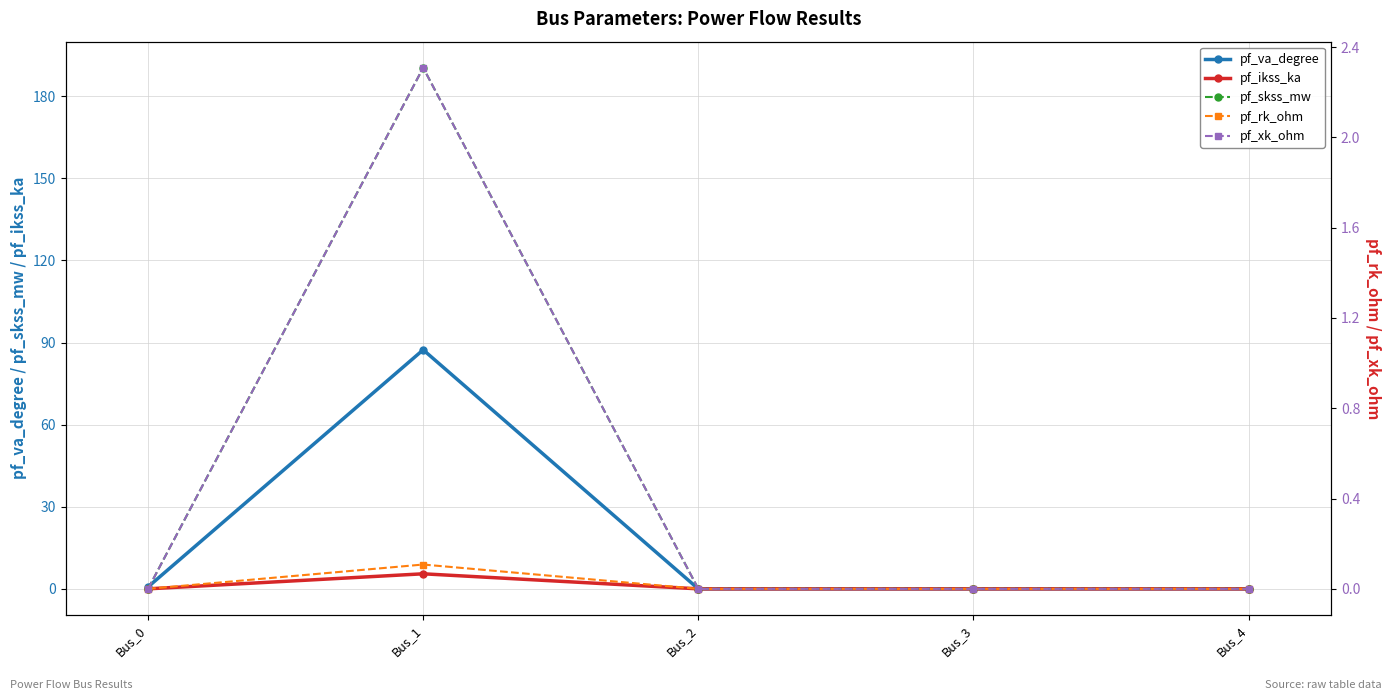

How many times do pf_va_degree and pf_skss_mw cross each other?

1